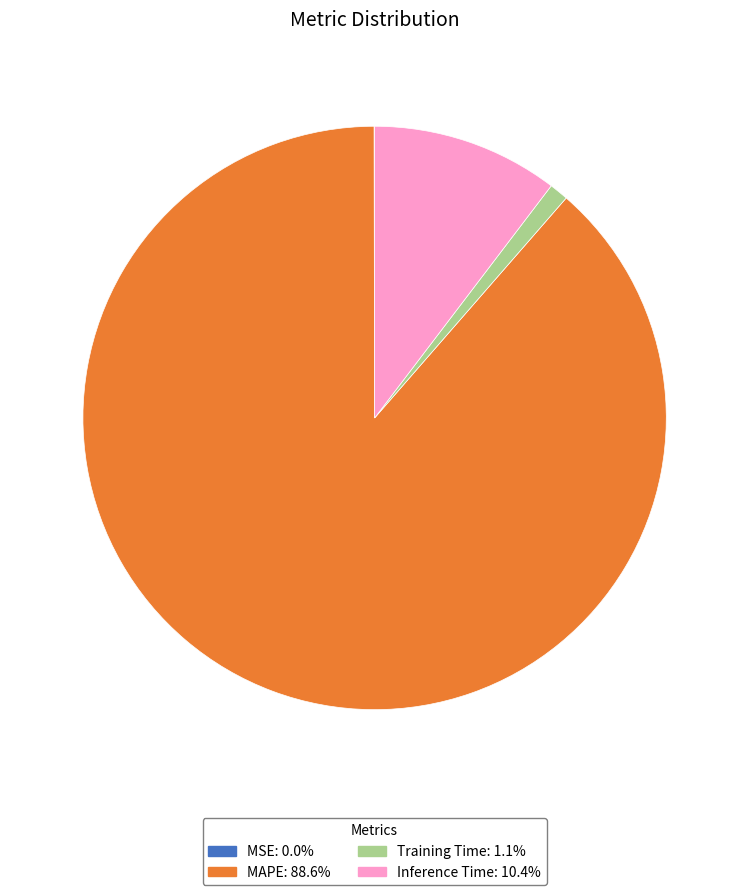

Is MAPE: 88.6% the majority of the pie?

Yes